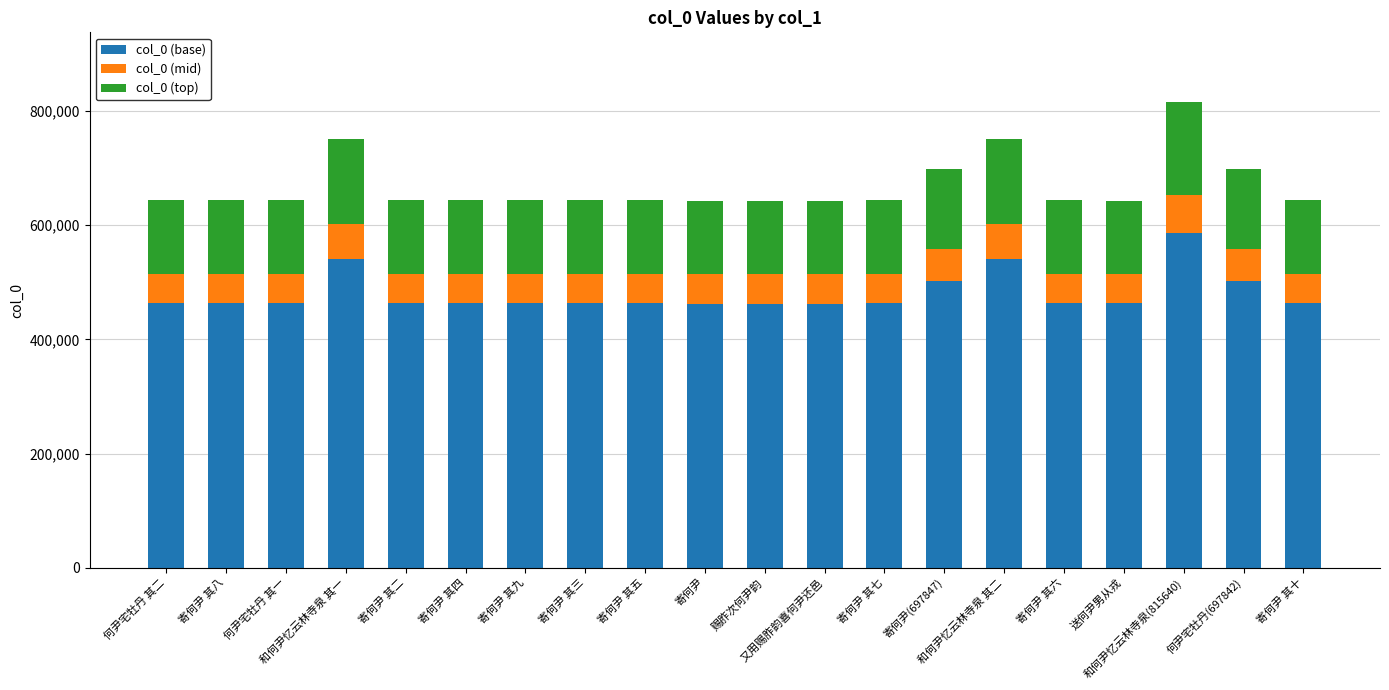

What is the lowest value of the col_0 (base) series?

462454